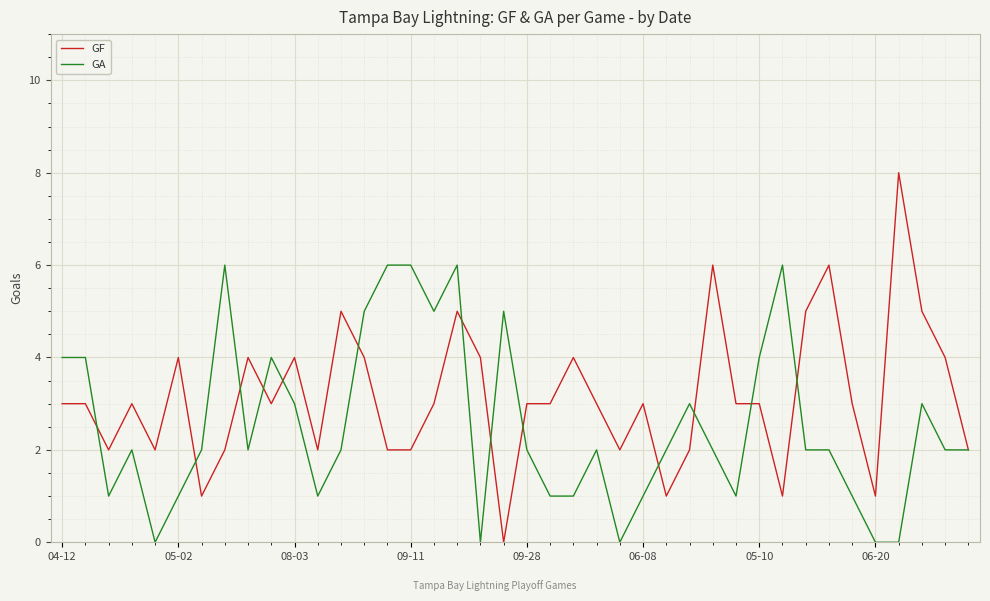

Which series has the largest total across all categories?

GF